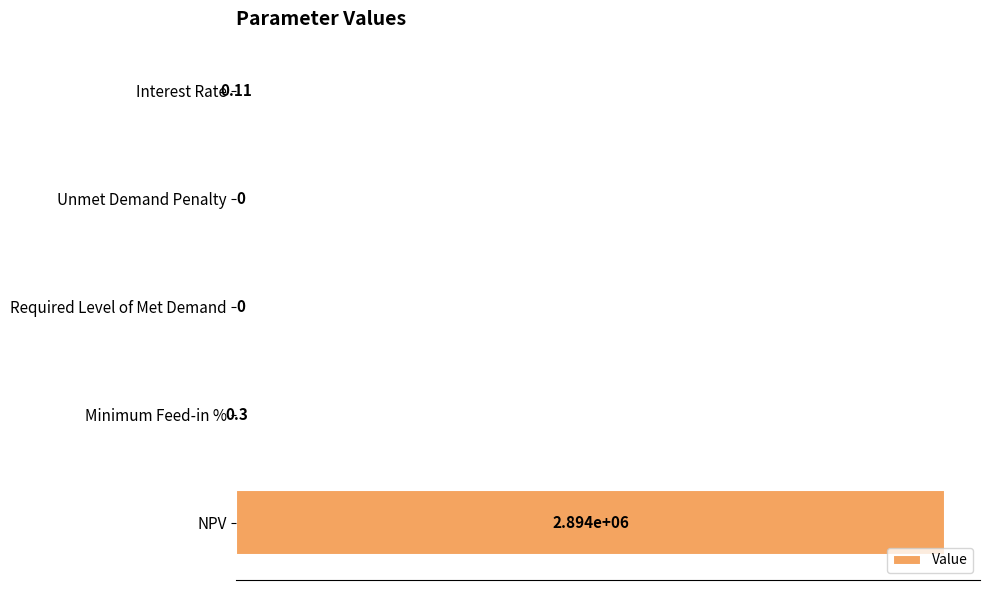

Are the bars horizontal?

Yes